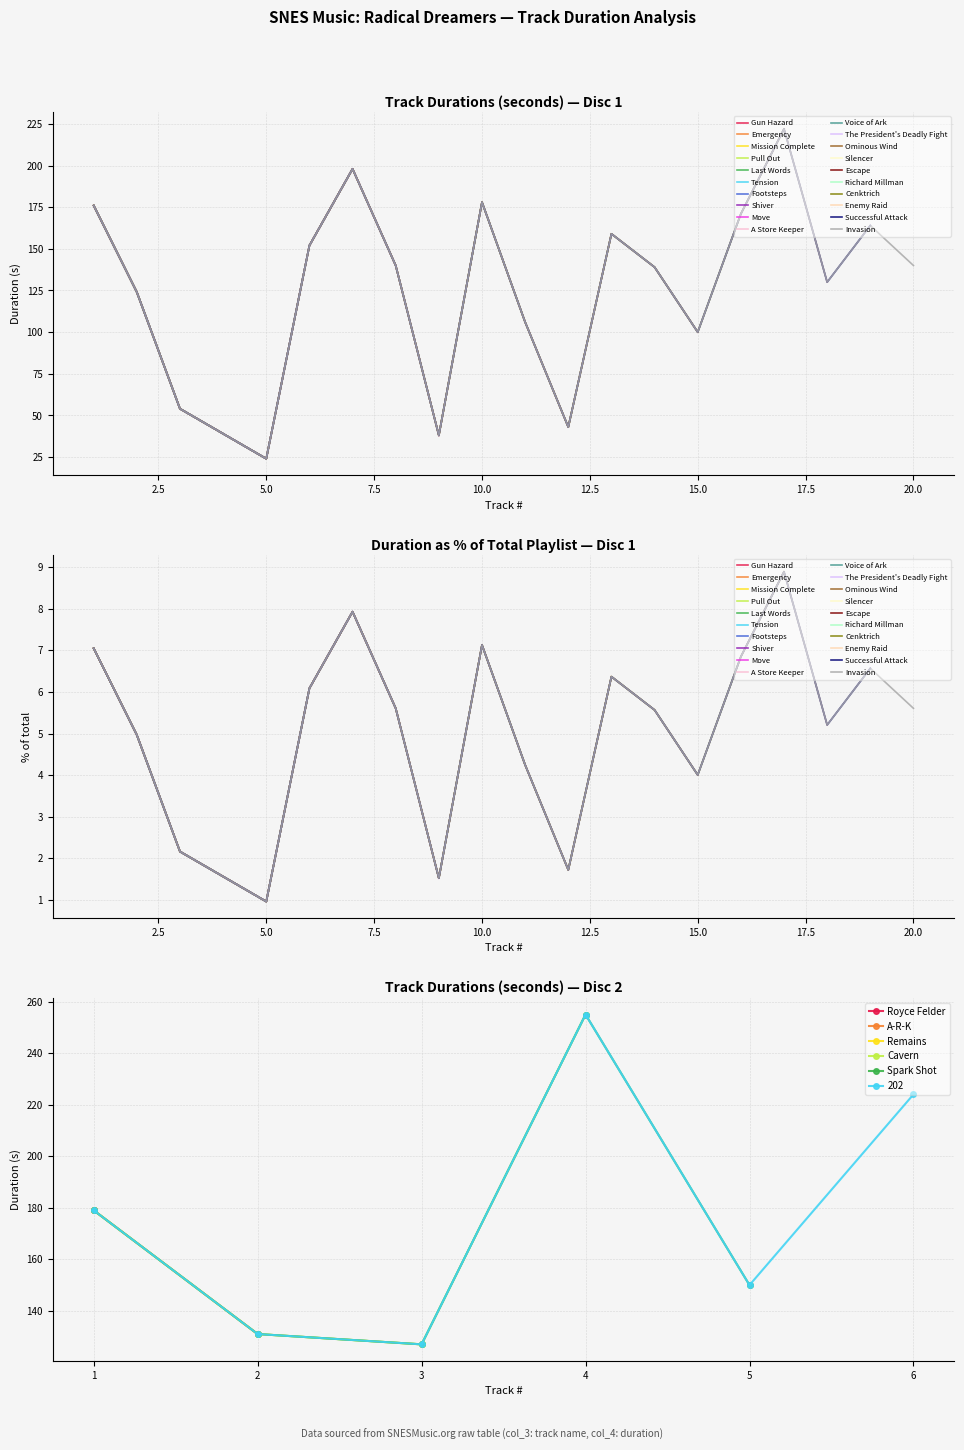

The value of Remains at 2 is 83. True or false?

False